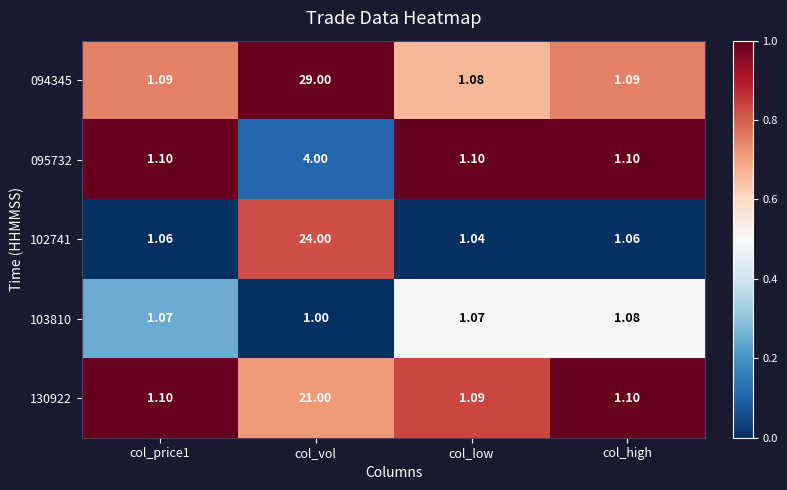

Which series changed the most between col_price1 and col_high?

103810